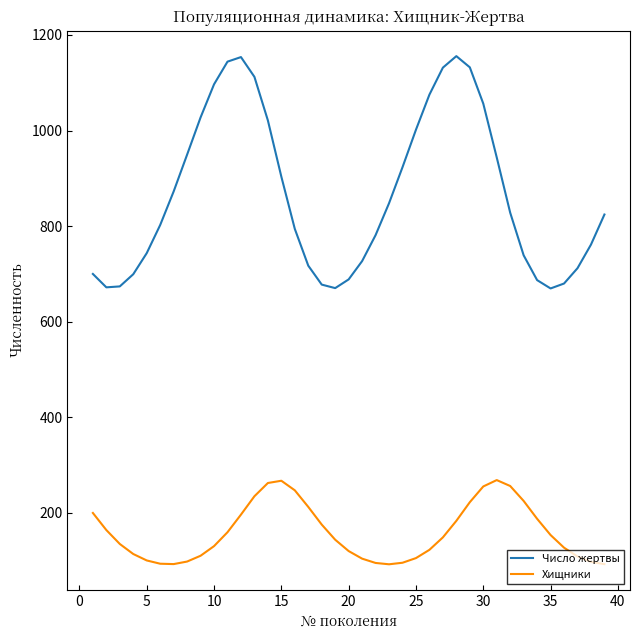

True or false: Число жертвы and Хищники cross at least once.

False